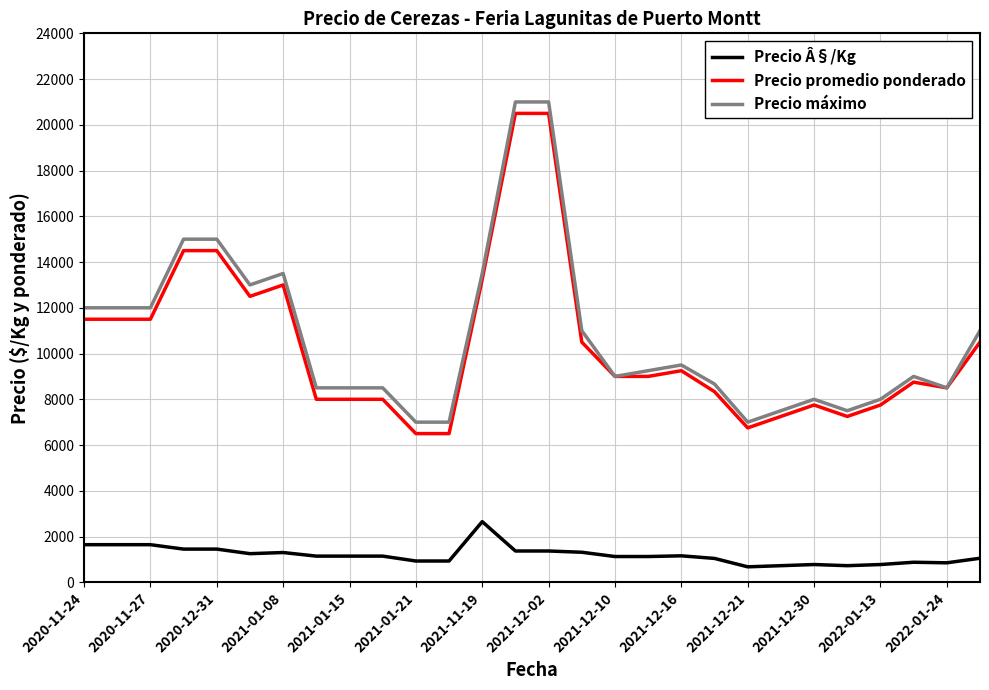

True or false: Precio máximo and Precio Â§/Kg intersect in this chart.

False